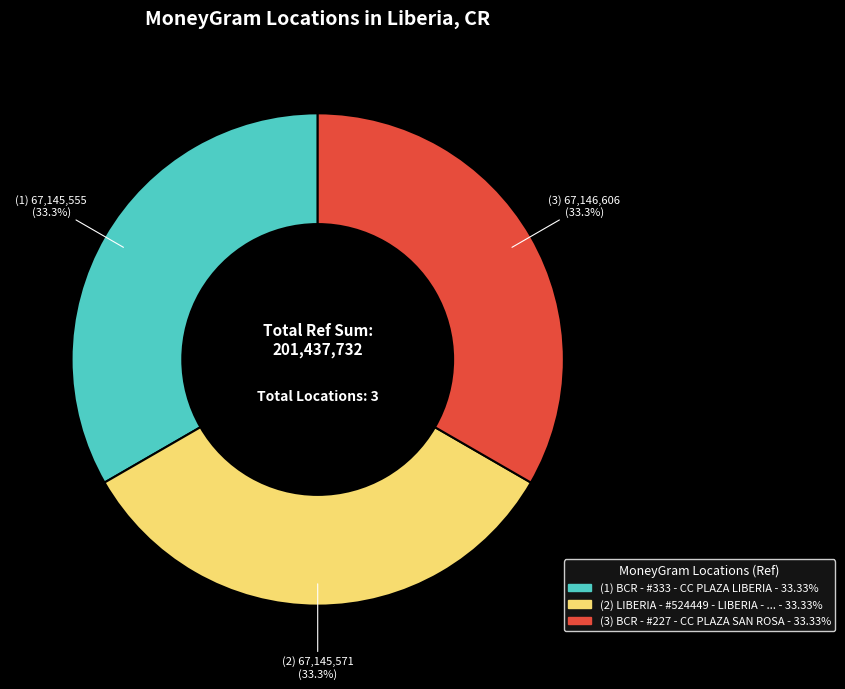

Is there a majority slice in this chart?

No